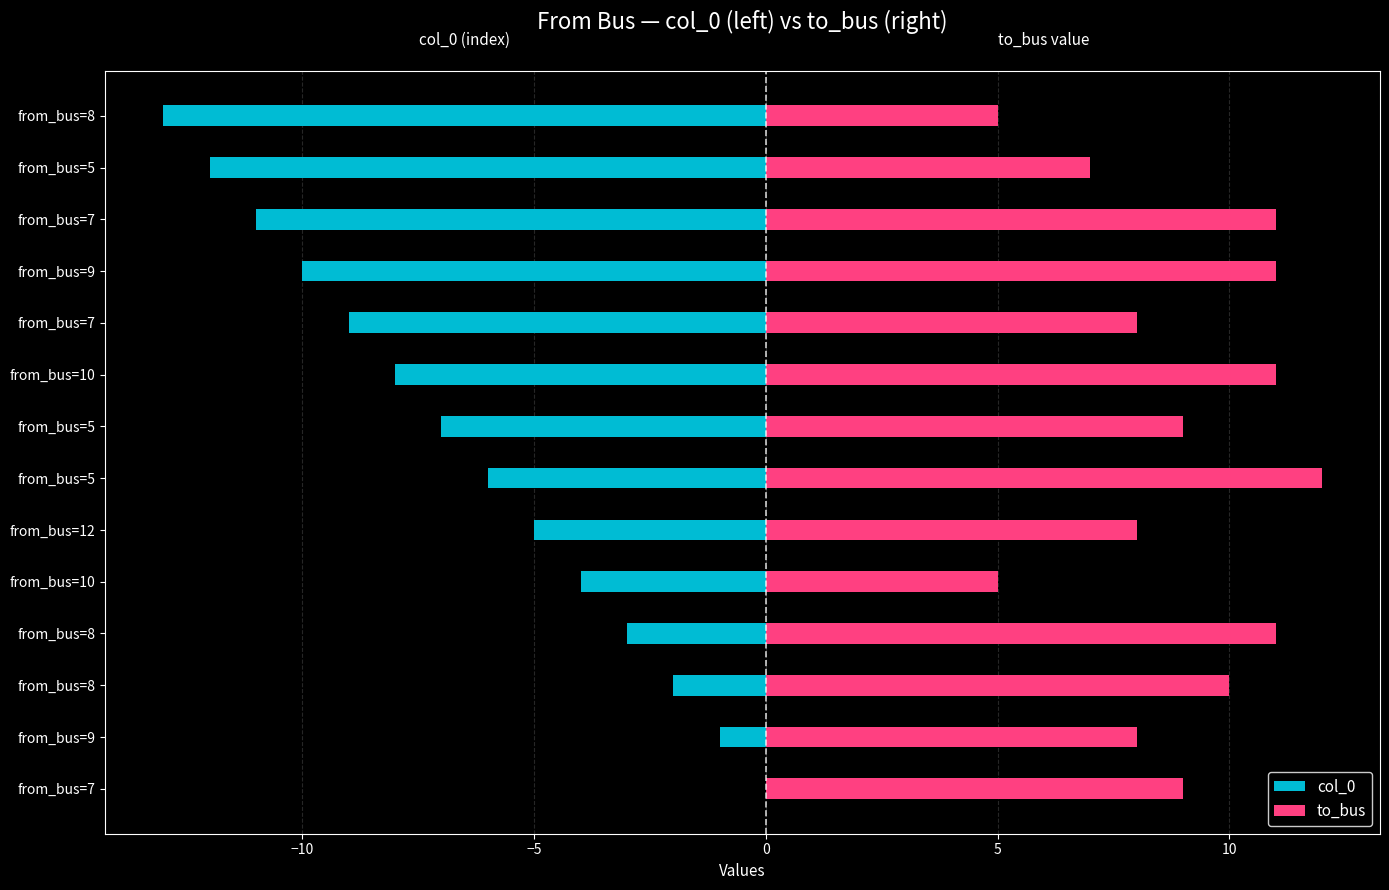

What is the average value of the col_0 series?

-6